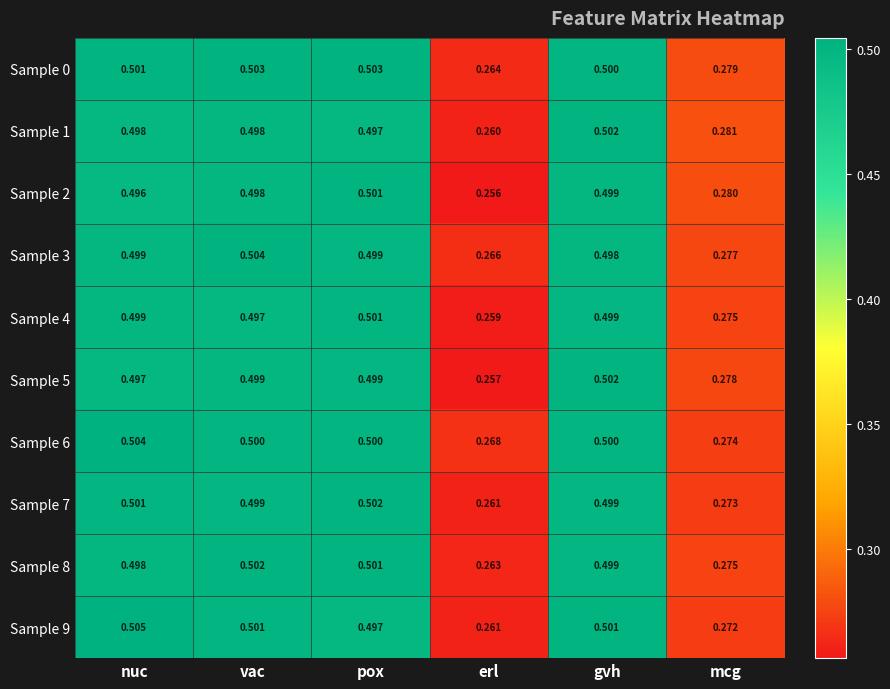

Is the value of Sample 3 at gvh greater than the value of Sample 1 at erl?

Yes